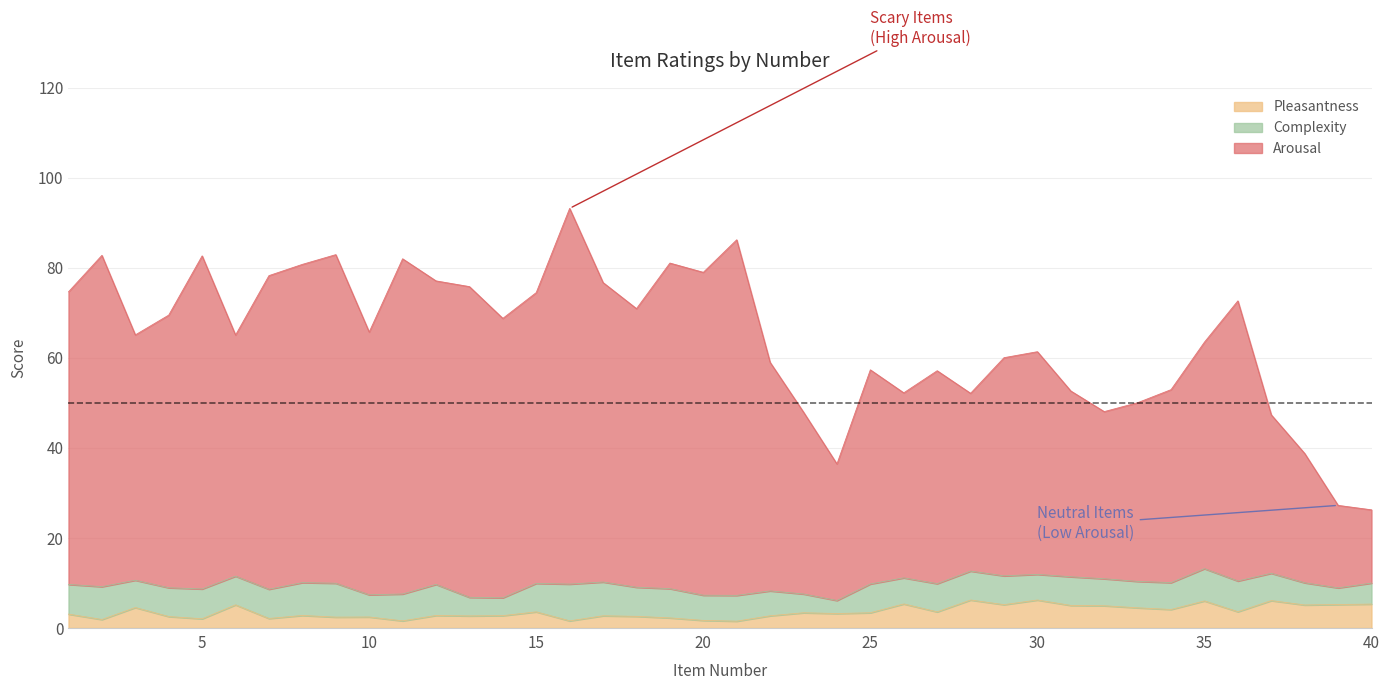

Count the number of categories in the chart.

40